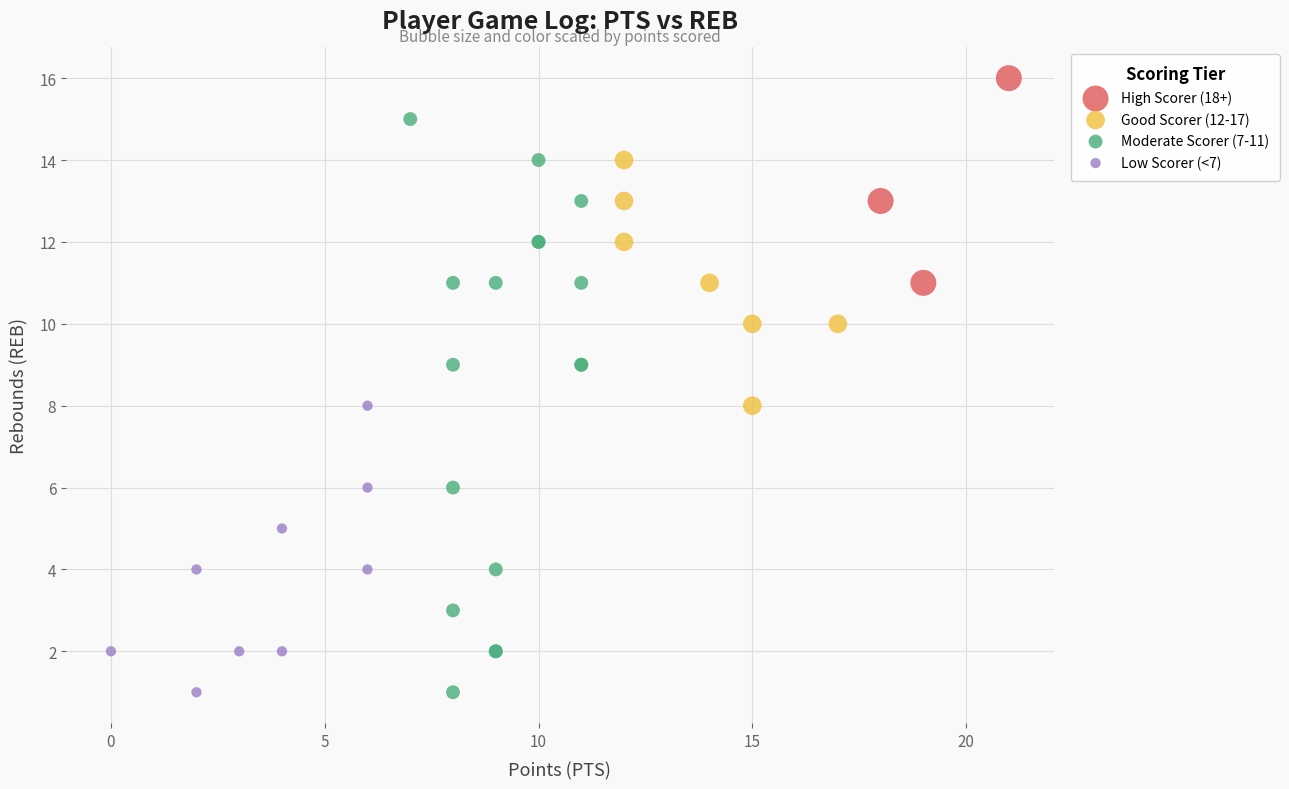

Which series contains the highest Y value?

High Scorer (18+)